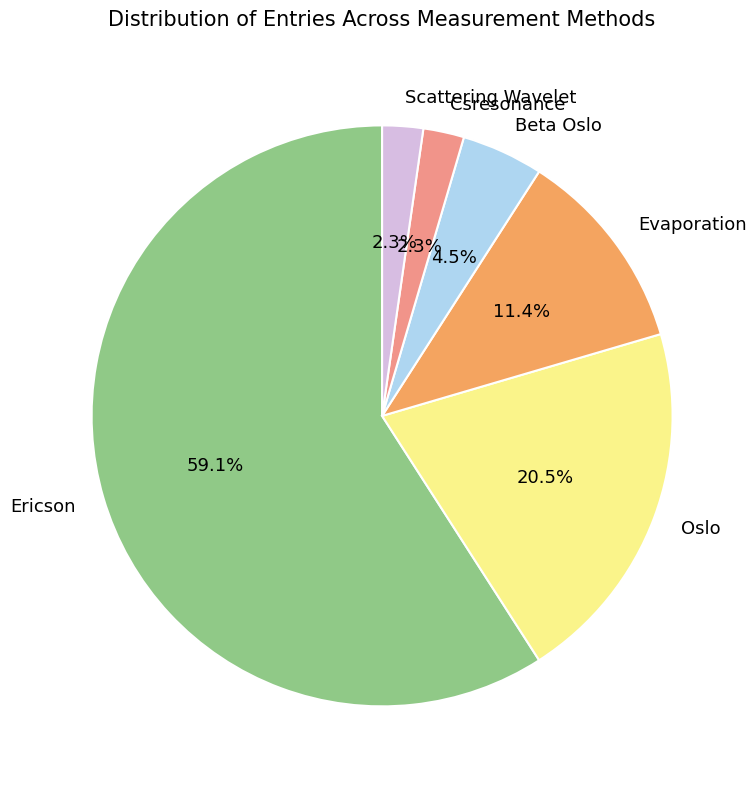

To the nearest percent, what is the difference between the largest and smallest slice percentages?

57%